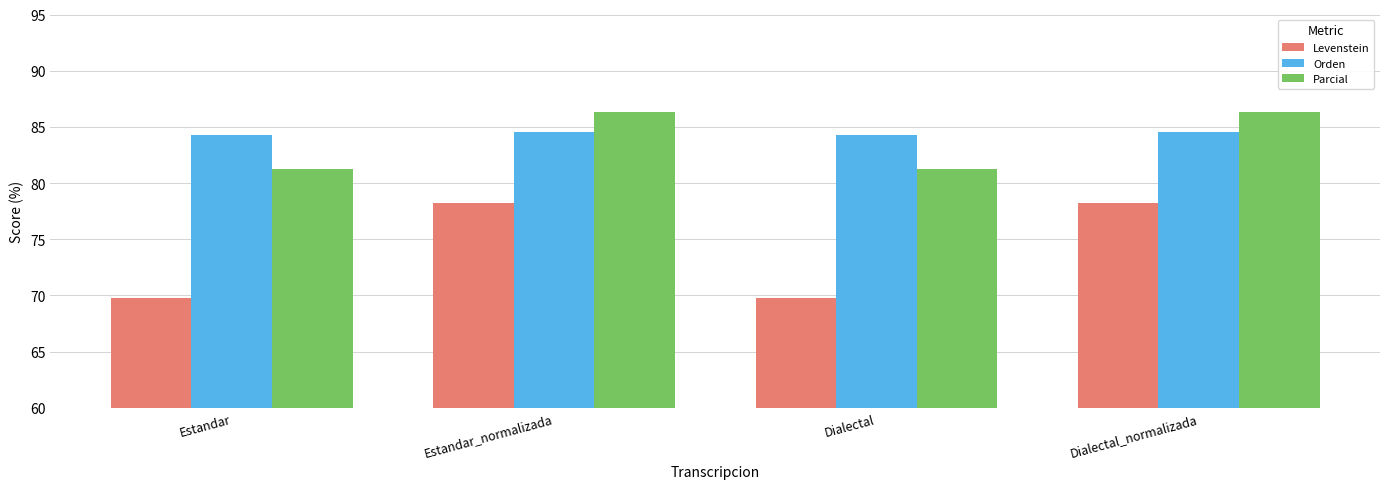

What are all the series names shown in the legend?

Levenstein, Orden, Parcial